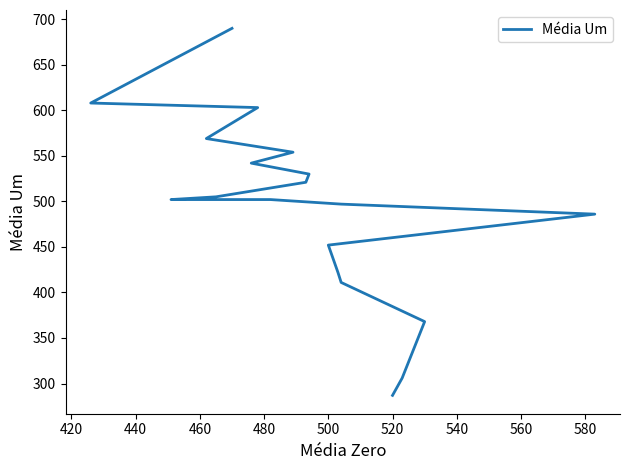

What is the label of the 5th point from the left?

480